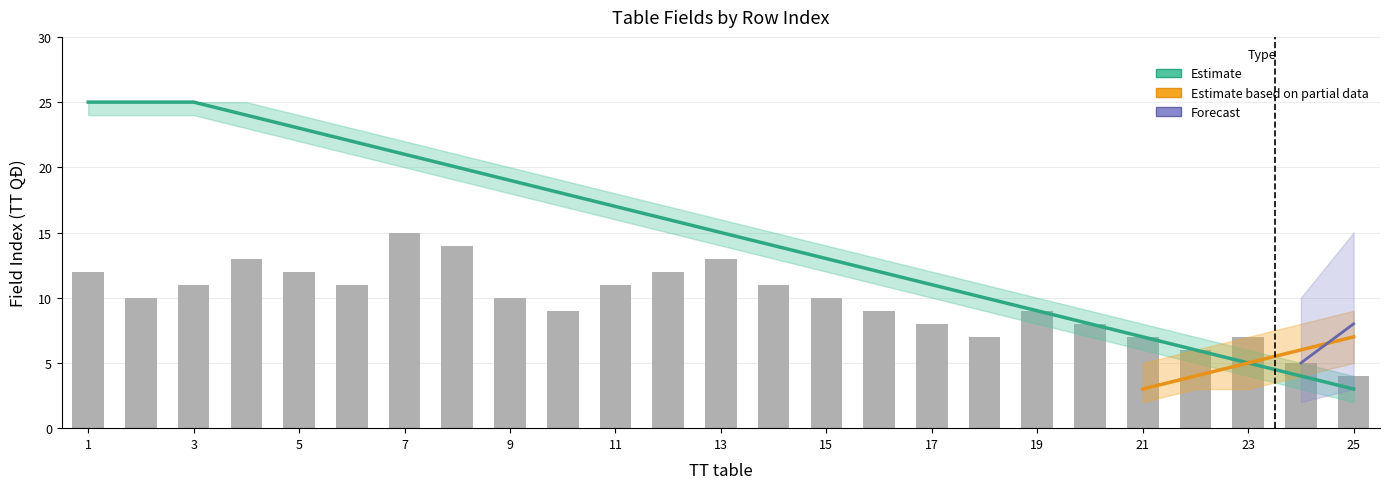

Does the chart contain stacked bars?

No